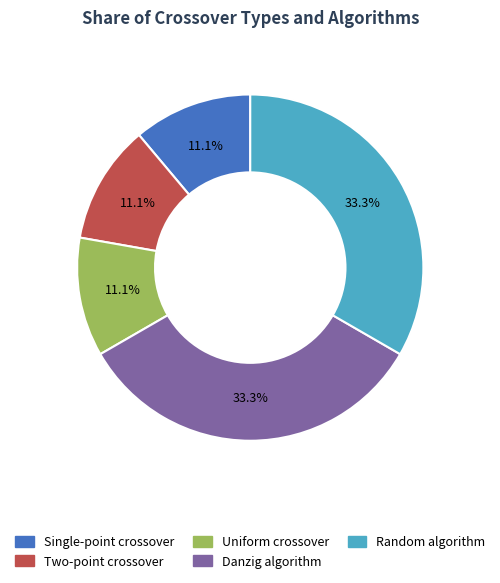

True or false: Single-point crossover accounts for 25% of the total.

False